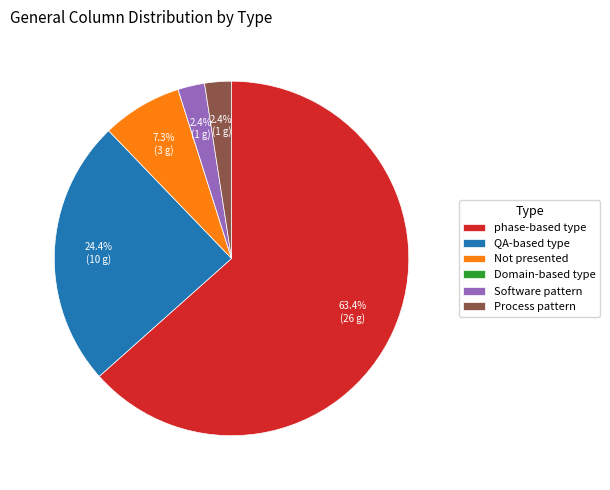

Which slice is the largest?

phase-based type